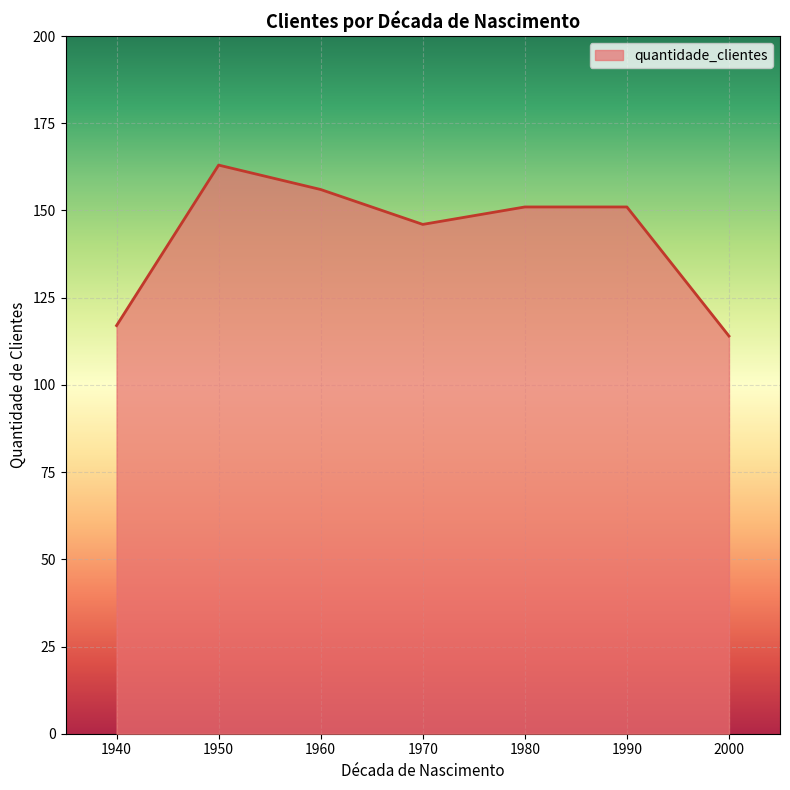

At which category does the data reach its first local valley?

1970